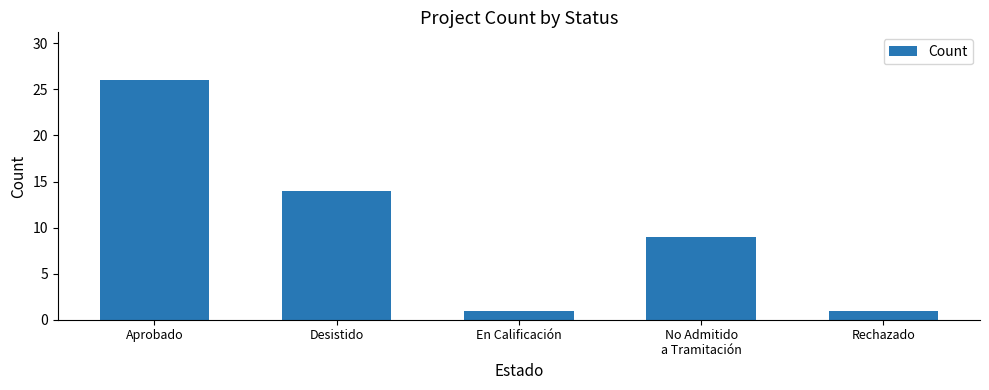

What is the greatest value displayed?

26